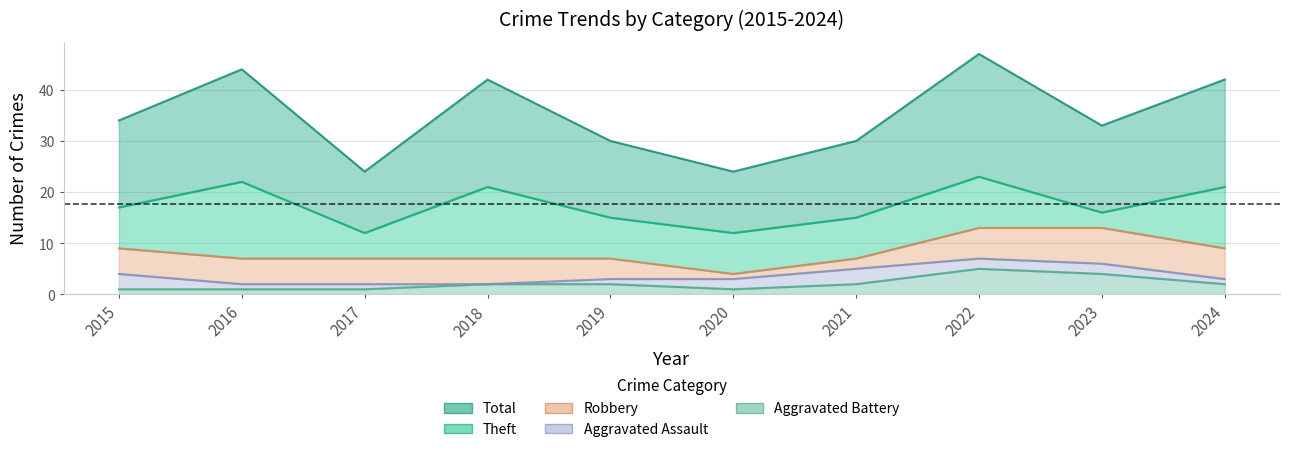

What is the minimum value for Theft?

3